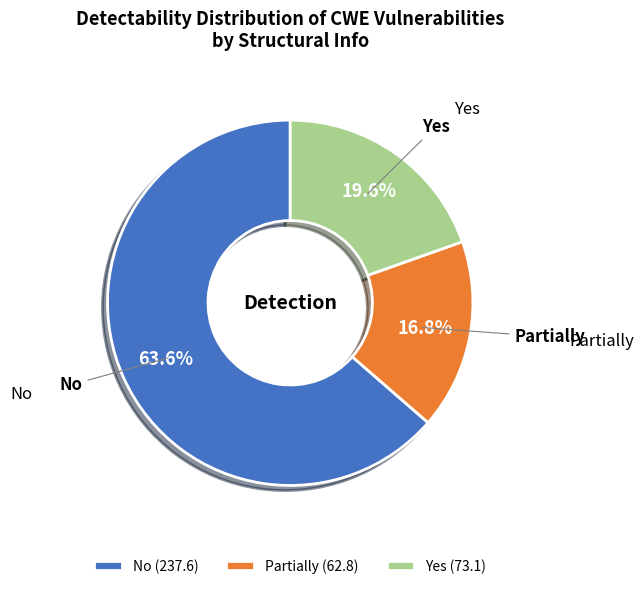

Rank the categories by value from highest to lowest.

No (237.6), Yes (73.1), Partially (62.8)